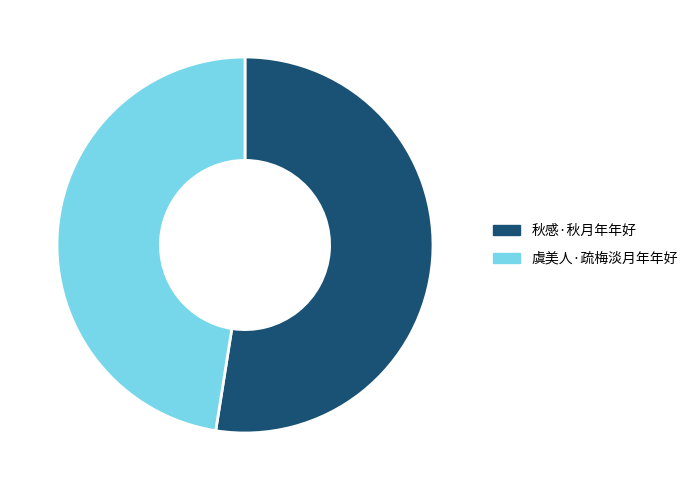

Is it true that 秋感·秋月年年好 is 52% of the pie?

True